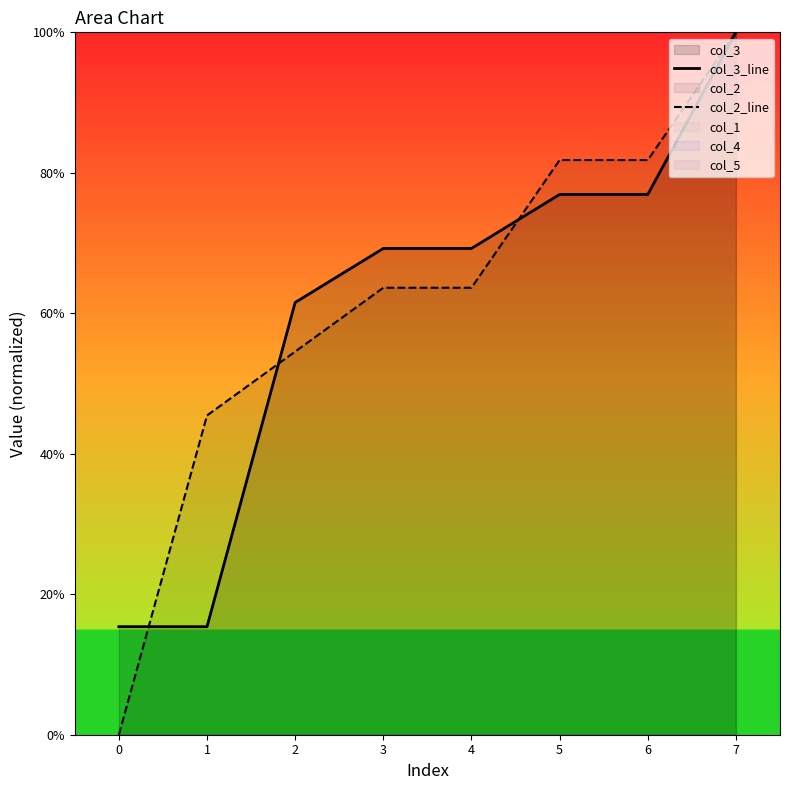

After their last crossing, which series has the higher values: col_3_line or col_2_line?

col_2_line